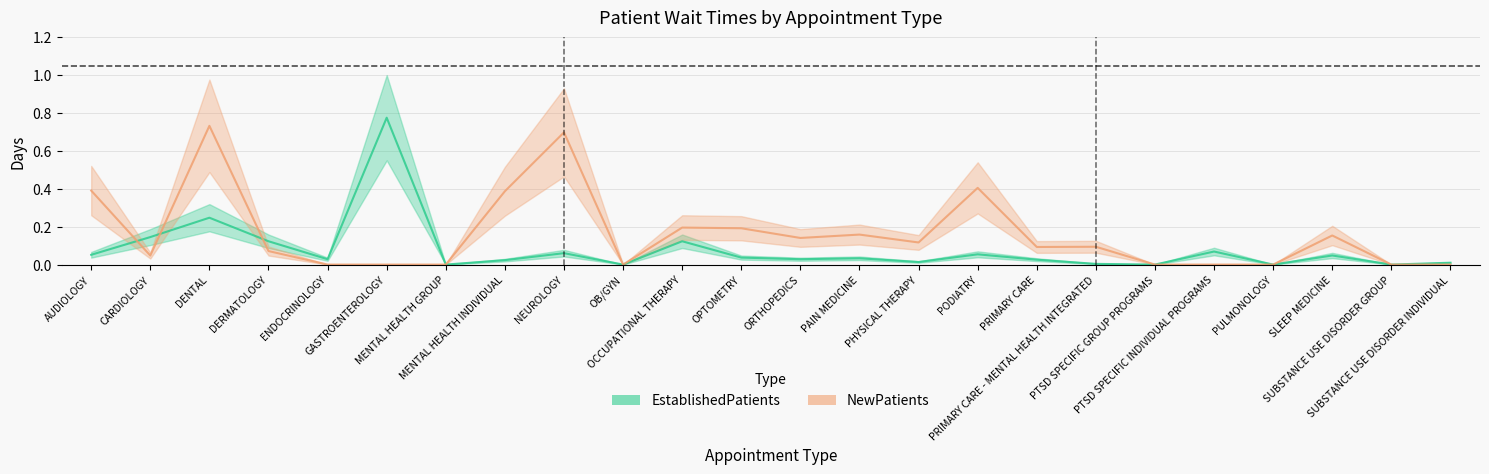

Reading left to right, what are all the values shown in this chart?

EstablishedPatients: AUDIOLOGY=0.1	CARDIOLOGY=0.1	DENTAL=0.2	DERMATOLOGY=0.1	ENDOCRINOLOGY=0.0	GASTROENTEROLOGY=0.8	MENTAL HEALTH GROUP=0.0	MENTAL HEALTH INDIVIDUAL=0.0	NEUROLOGY=0.1	OB/GYN=0.0	OCCUPATIONAL THERAPY=0.1	OPTOMETRY=0.0	ORTHOPEDICS=0.0	PAIN MEDICINE=0.0	PHYSICAL THERAPY=0.0	PODIATRY=0.1	PRIMARY CARE=0.0	PRIMARY CARE - MENTAL HEALTH INTEGRATED=0.0	PTSD SPECIFIC GROUP PROGRAMS=0.0	PTSD SPECIFIC INDIVIDUAL PROGRAMS=0.1	PULMONOLOGY=0.0	SLEEP MEDICINE=0.0	SUBSTANCE USE DISORDER GROUP=0.0	SUBSTANCE USE DISORDER INDIVIDUAL=0.0
NewPatients: AUDIOLOGY=0.4	CARDIOLOGY=0.0	DENTAL=0.7	DERMATOLOGY=0.1	ENDOCRINOLOGY=0.0	GASTROENTEROLOGY=0.0	MENTAL HEALTH GROUP=0.0	MENTAL HEALTH INDIVIDUAL=0.4	NEUROLOGY=0.7	OB/GYN=0.0	OCCUPATIONAL THERAPY=0.2	OPTOMETRY=0.2	ORTHOPEDICS=0.1	PAIN MEDICINE=0.2	PHYSICAL THERAPY=0.1	PODIATRY=0.4	PRIMARY CARE=0.1	PRIMARY CARE - MENTAL HEALTH INTEGRATED=0.1	PTSD SPECIFIC GROUP PROGRAMS=0.0	PTSD SPECIFIC INDIVIDUAL PROGRAMS=0.0	PULMONOLOGY=0.0	SLEEP MEDICINE=0.2	SUBSTANCE USE DISORDER GROUP=0.0	SUBSTANCE USE DISORDER INDIVIDUAL=0.0